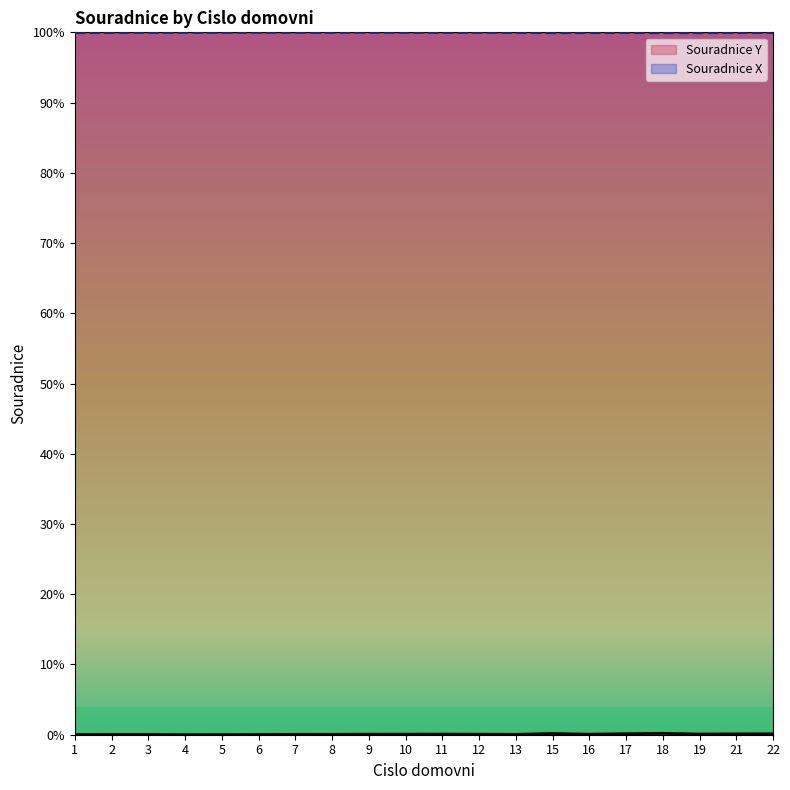

Reading left to right, what are all the values shown in this chart?

Souradnice Y: 0.0	0.0	0.0	0.0	0.0	0.0	0.0	0.0	0.0	0.0	0.0	0.0	0.0	0.0	0.0	0.0	0.0	0.0	0.0	0.0
Souradnice X: 1.0	1.0	1.0	1.0	1.0	1.0	1.0	1.0	1.0	1.0	1.0	1.0	1.0	1.0	1.0	1.0	1.0	1.0	1.0	1.0